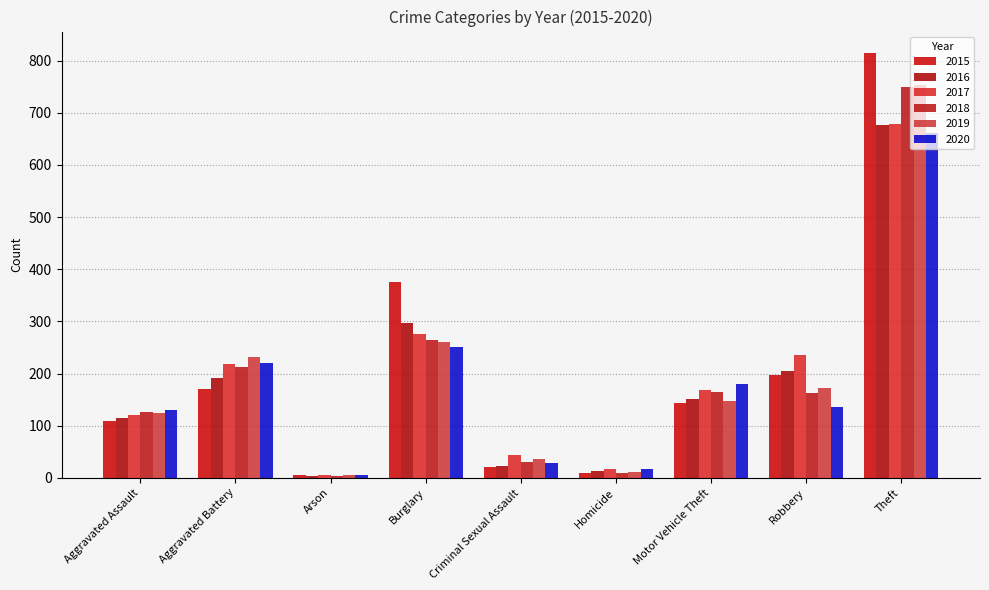

Reading left to right, list all the values displayed in this chart.

2015: Aggravated Assault=109	Aggravated Battery=170	Arson=5	Burglary=375	Criminal Sexual Assault=21	Homicide=10	Motor Vehicle Theft=143	Robbery=197	Theft=815
2016: Aggravated Assault=114	Aggravated Battery=191	Arson=4	Burglary=296	Criminal Sexual Assault=23	Homicide=13	Motor Vehicle Theft=151	Robbery=205	Theft=677
2017: Aggravated Assault=120	Aggravated Battery=219	Arson=6	Burglary=276	Criminal Sexual Assault=44	Homicide=17	Motor Vehicle Theft=168	Robbery=236	Theft=678
2018: Aggravated Assault=126	Aggravated Battery=213	Arson=4	Burglary=264	Criminal Sexual Assault=31	Homicide=9	Motor Vehicle Theft=165	Robbery=162	Theft=750
2019: Aggravated Assault=125	Aggravated Battery=232	Arson=6	Burglary=261	Criminal Sexual Assault=36	Homicide=12	Motor Vehicle Theft=148	Robbery=172	Theft=754
2020: Aggravated Assault=130	Aggravated Battery=221	Arson=6	Burglary=250	Criminal Sexual Assault=28	Homicide=17	Motor Vehicle Theft=180	Robbery=136	Theft=661